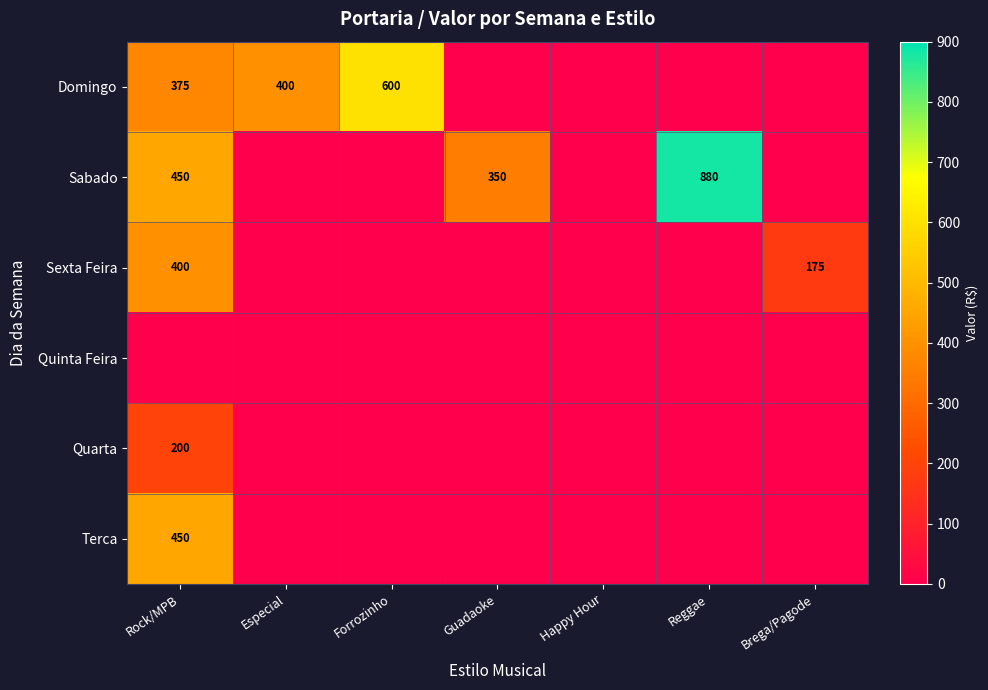

Which category has the highest value across all series?

Reggae